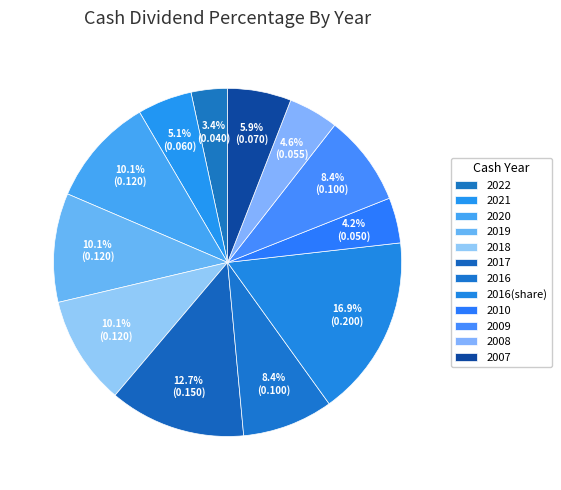

Count the number of slices in the pie.

12